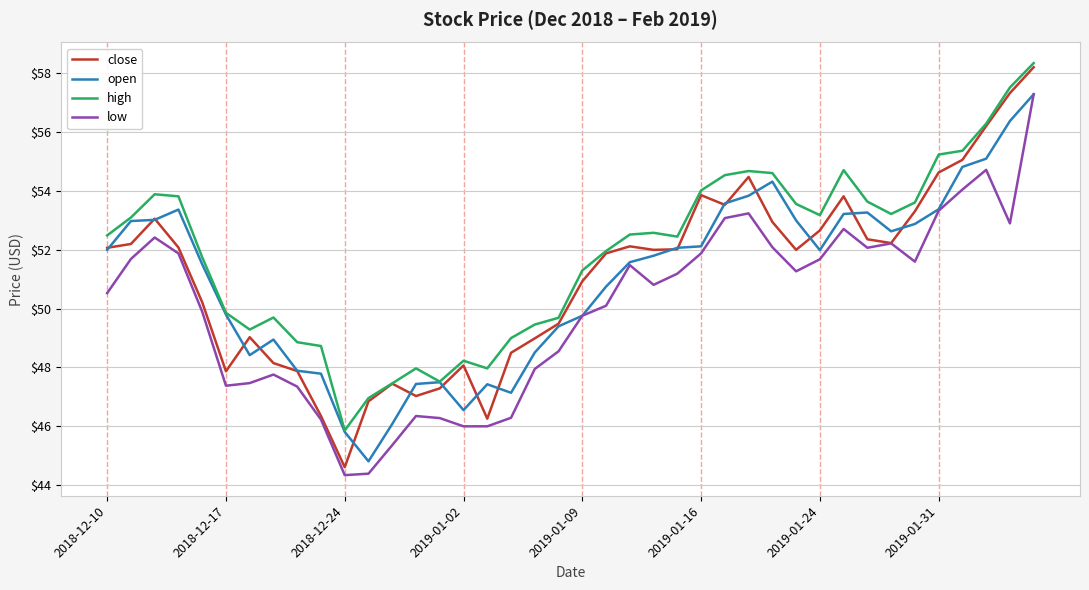

What is the maximum value for close?

58.2